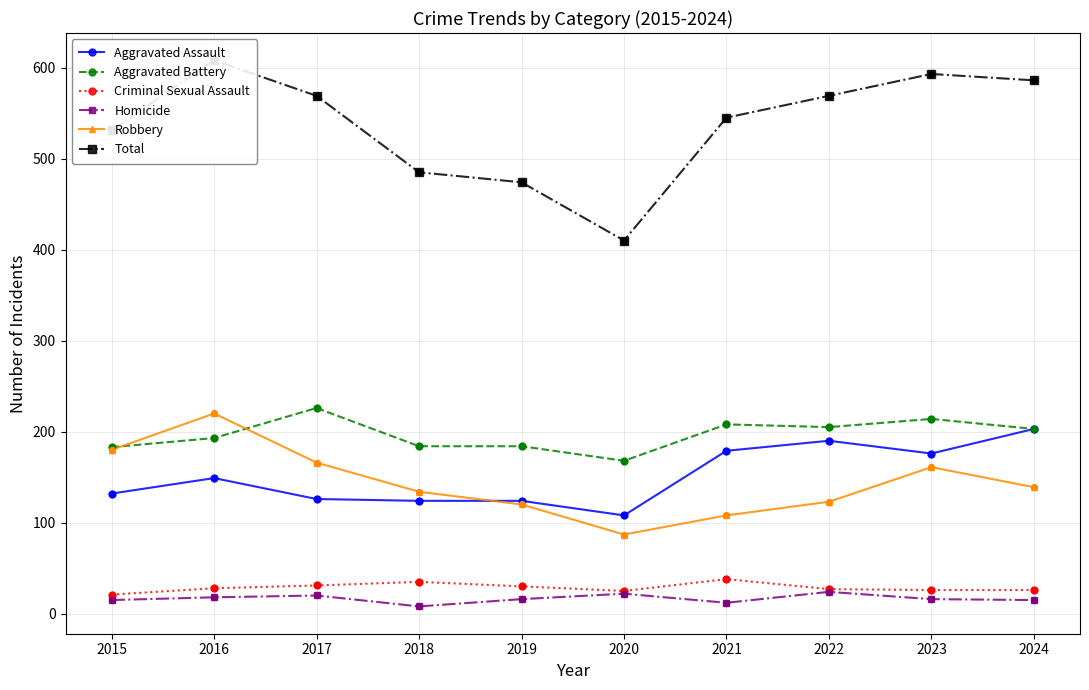

What is the total value across all series at 2016?

1216